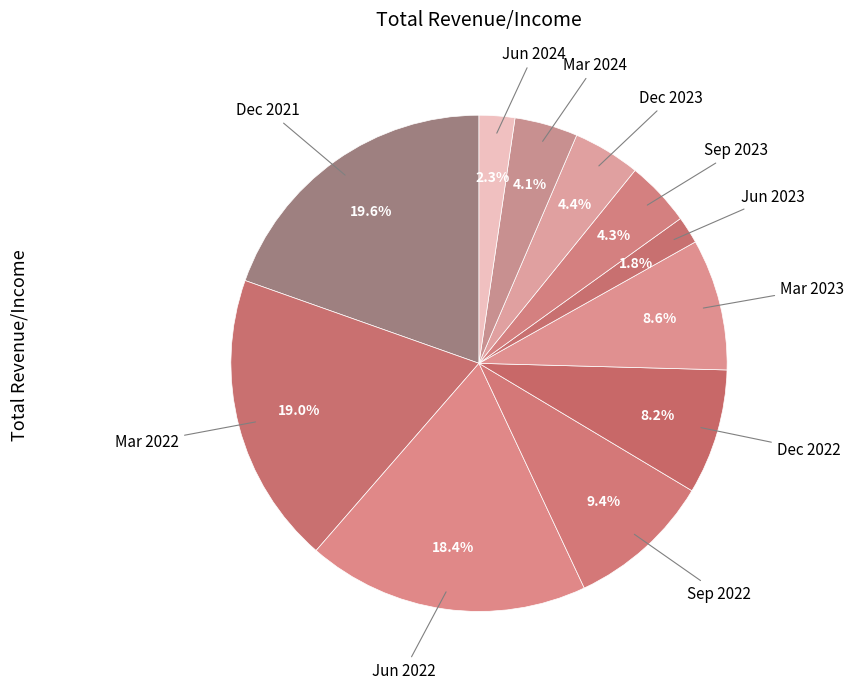

Rank the categories by value from highest to lowest.

Dec 2021, Mar 2022, Jun 2022, Sep 2022, Mar 2023, Dec 2022, Dec 2023, Sep 2023, Mar 2024, Jun 2024, Jun 2023